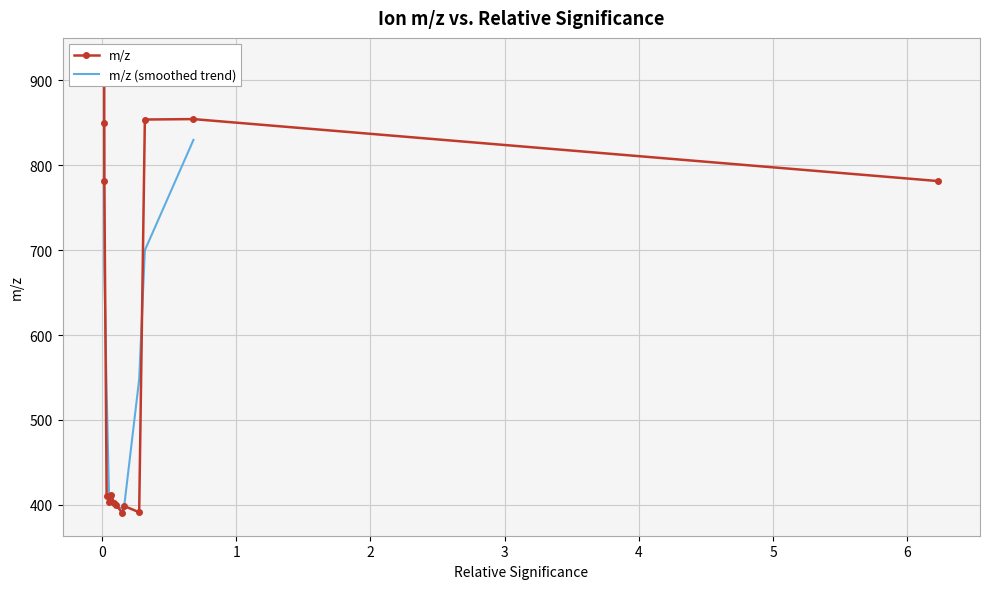

True or false: the data shows 625.5 at 0.1534180641174316.

False